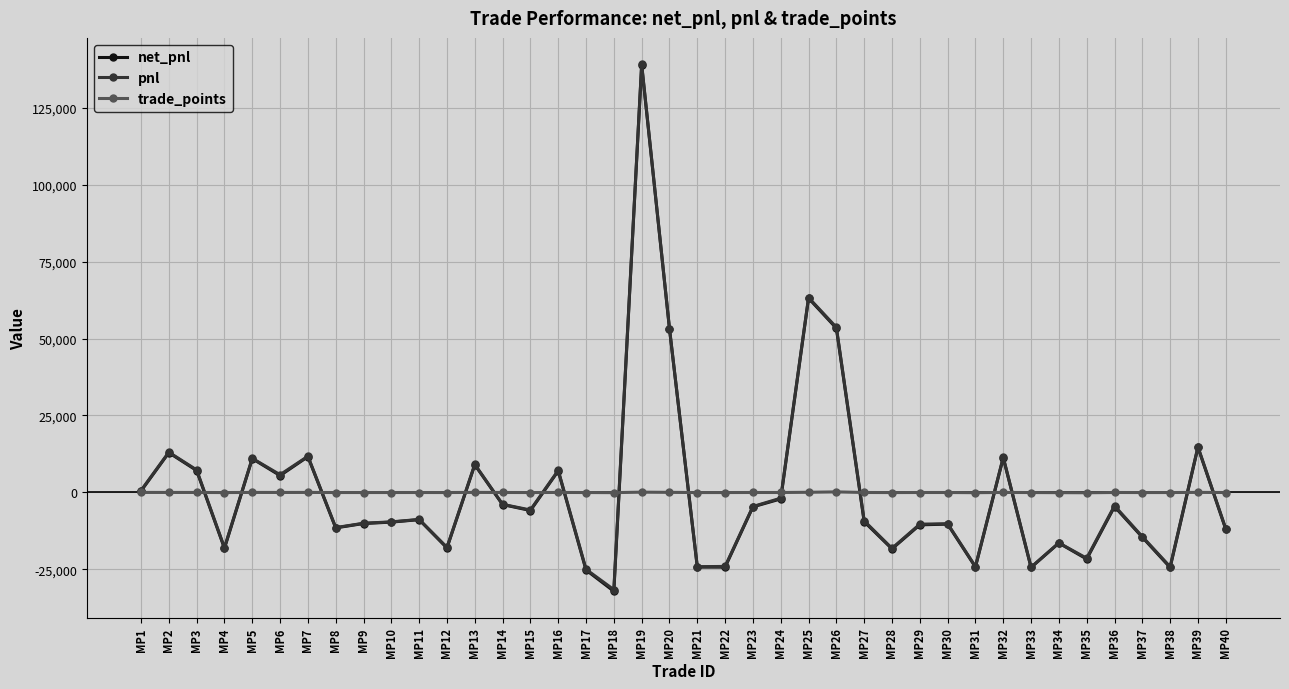

True or false: pnl and trade_points intersect in this chart.

True